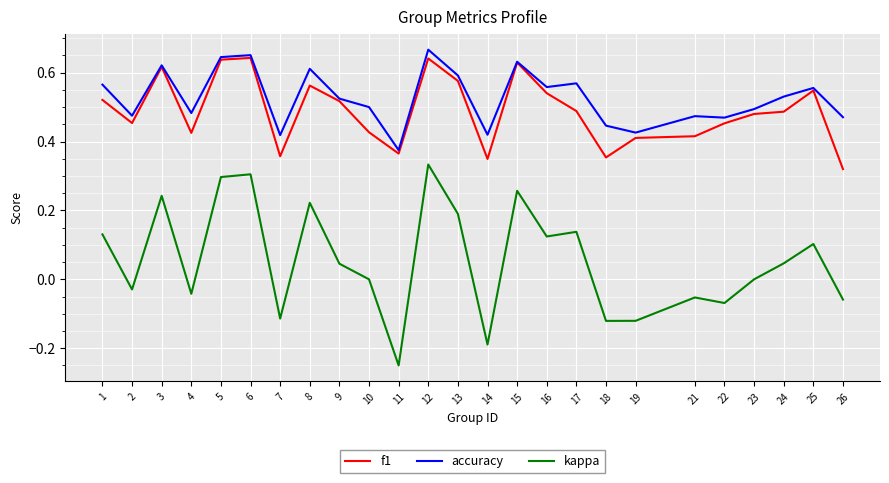

The accuracy series shows 0.8 at 10. True or false?

False